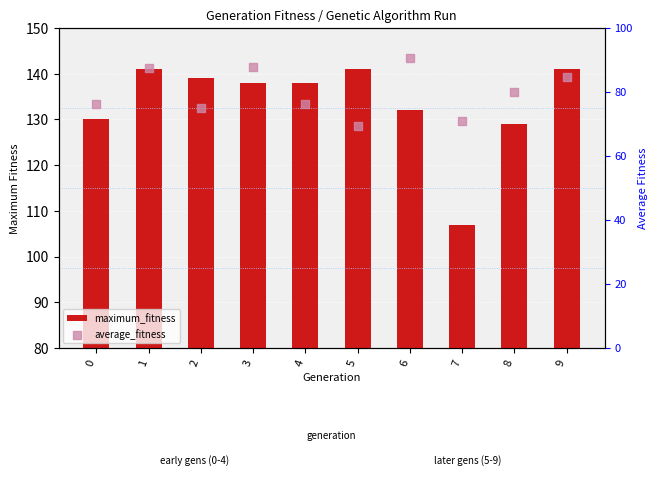

What are all the series names shown in the legend?

maximum_fitness, average_fitness